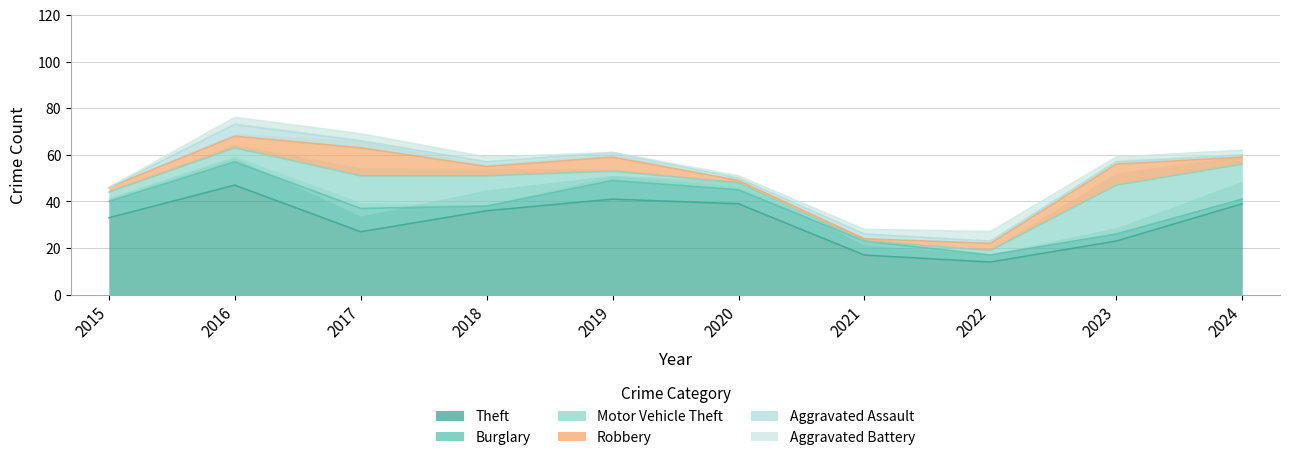

How many lines are shown in the chart?

6